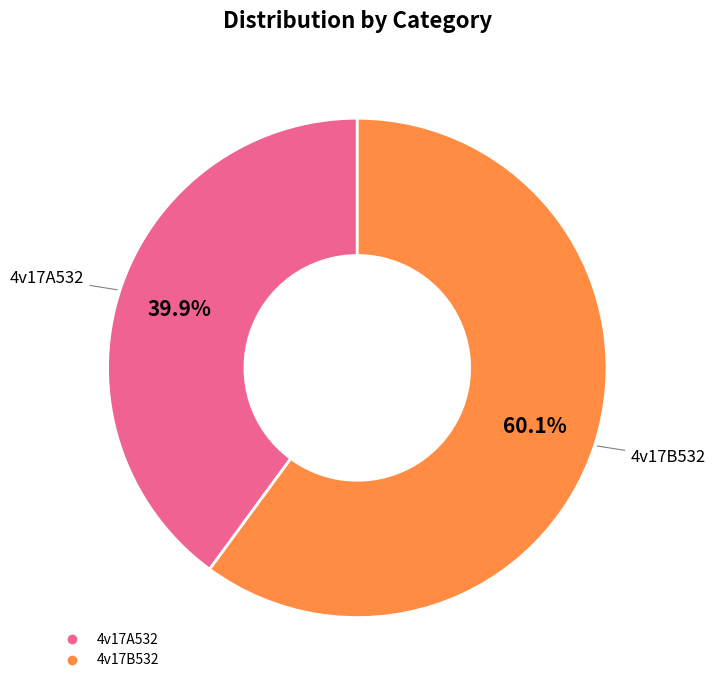

Which slice is the largest?

4v17B532